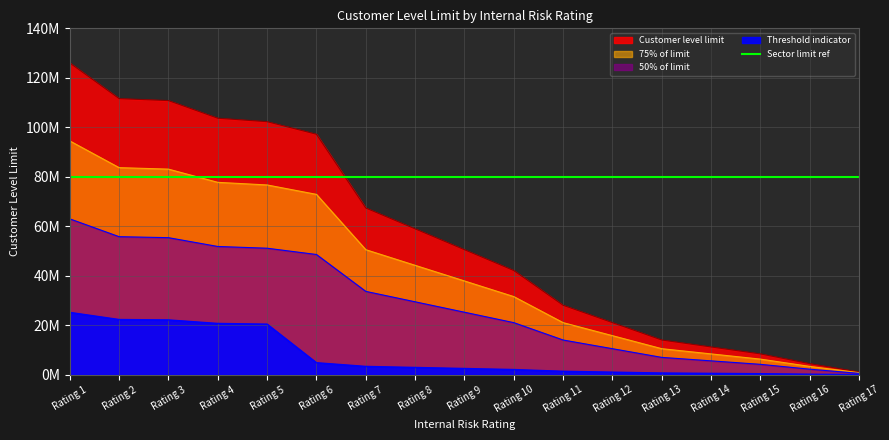

How many data points are less than 50544000?

8